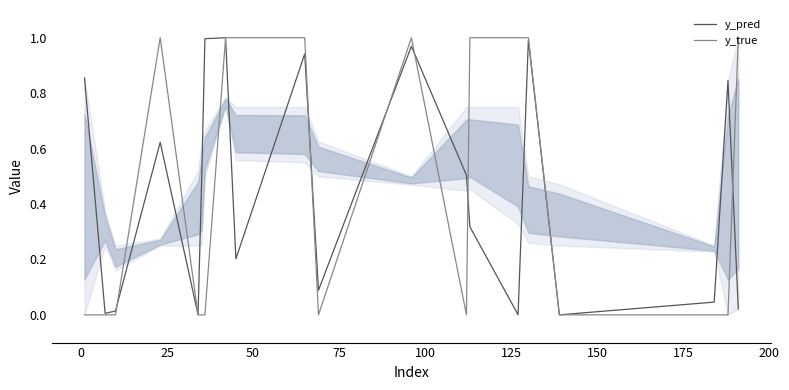

Does the chart display data point markers on the line(s)?

No